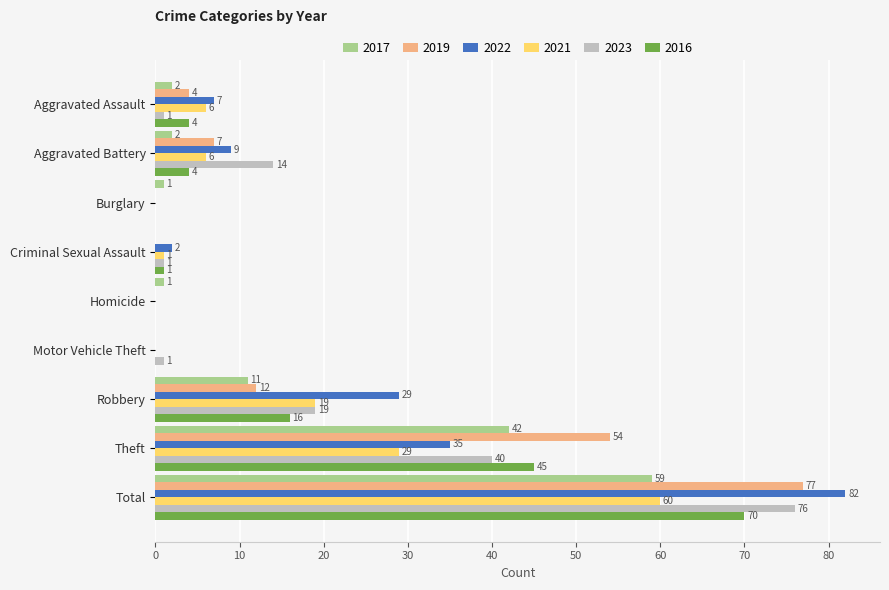

Between Aggravated Assault and Theft, which series saw the biggest shift?

2019